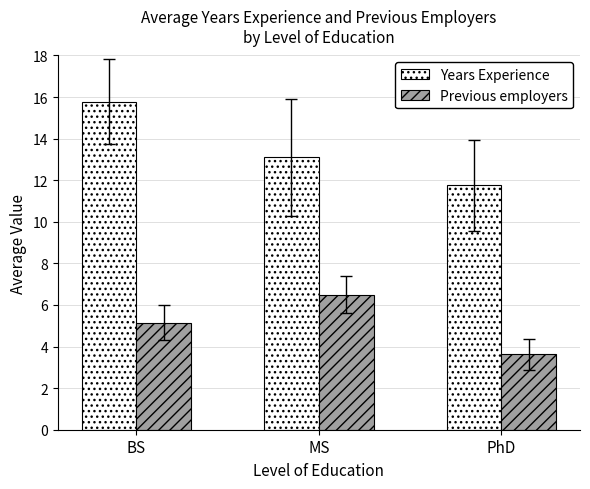

What is the label of the 1st bar from the left?

BS